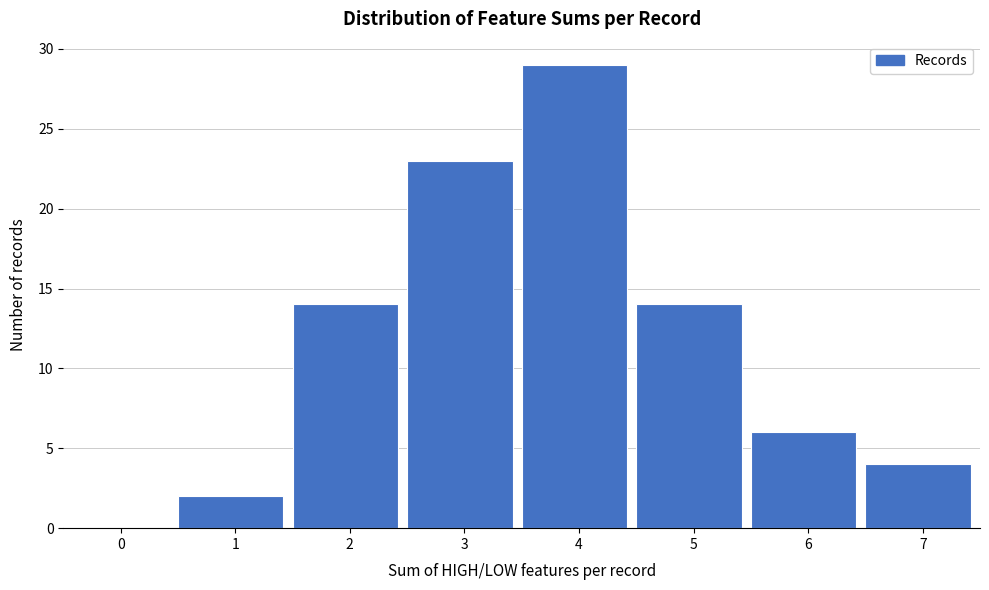

Reading left to right, transcribe all the data shown in this chart.

0=0	1=2	2=14	3=23	4=29	5=14	6=6	7=4